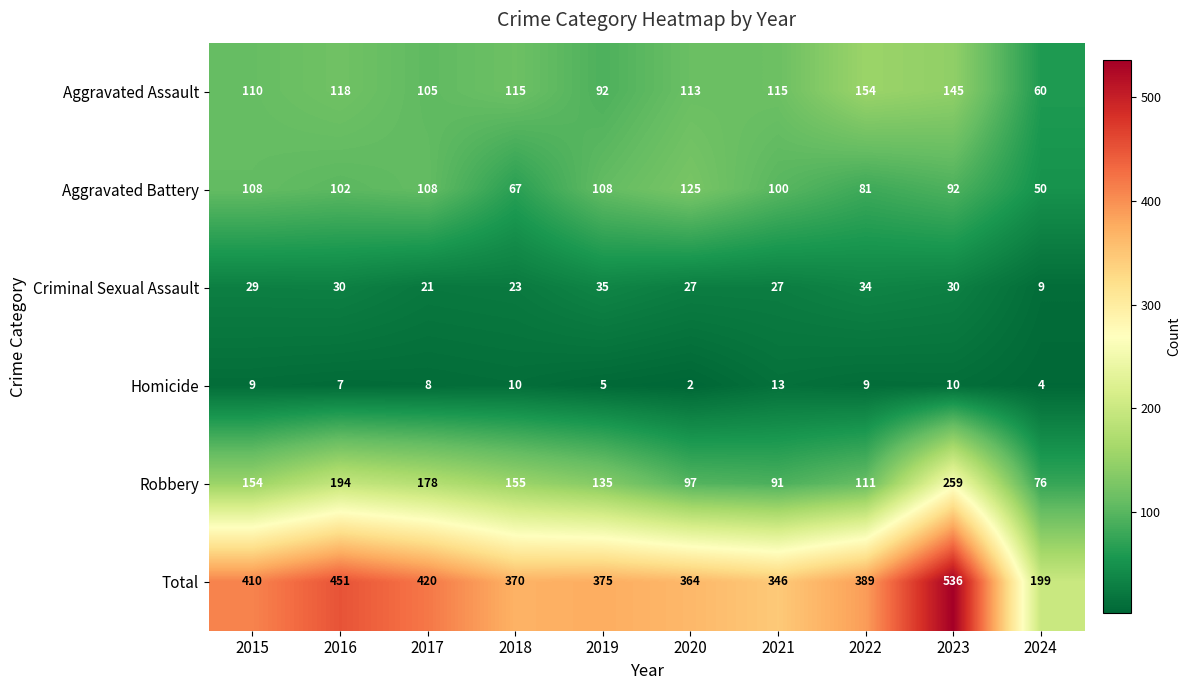

How many series are shown in this chart?

6